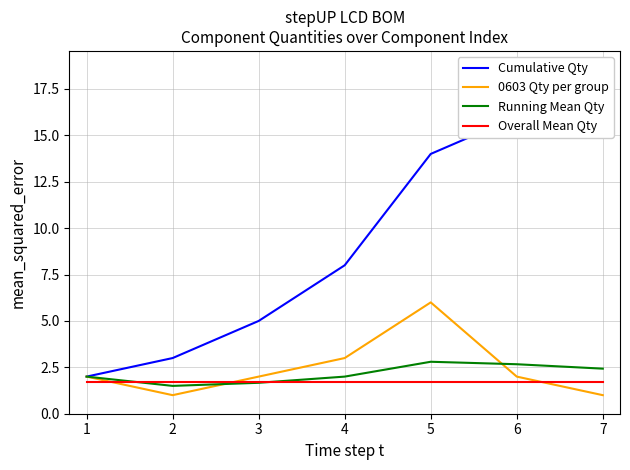

What is the minimum value for Overall Mean Qty?

1.7